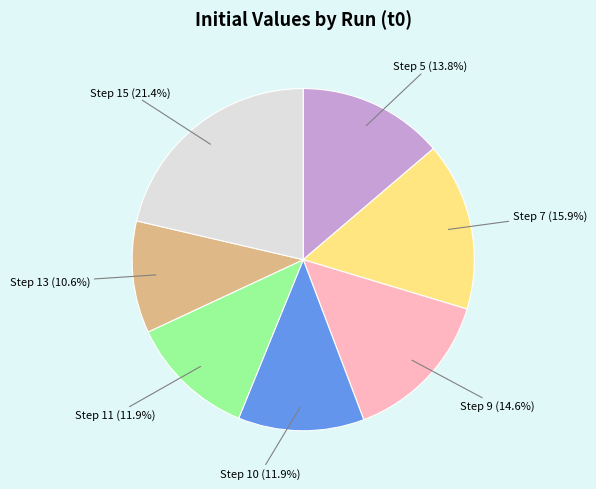

Does any single category account for the majority?

No